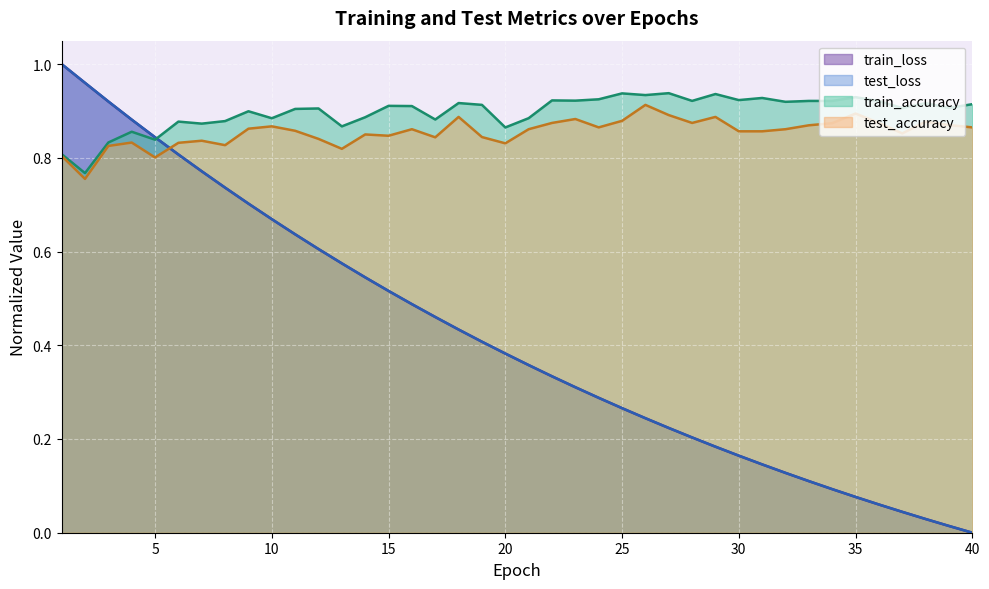

How many lines are shown in the chart?

4